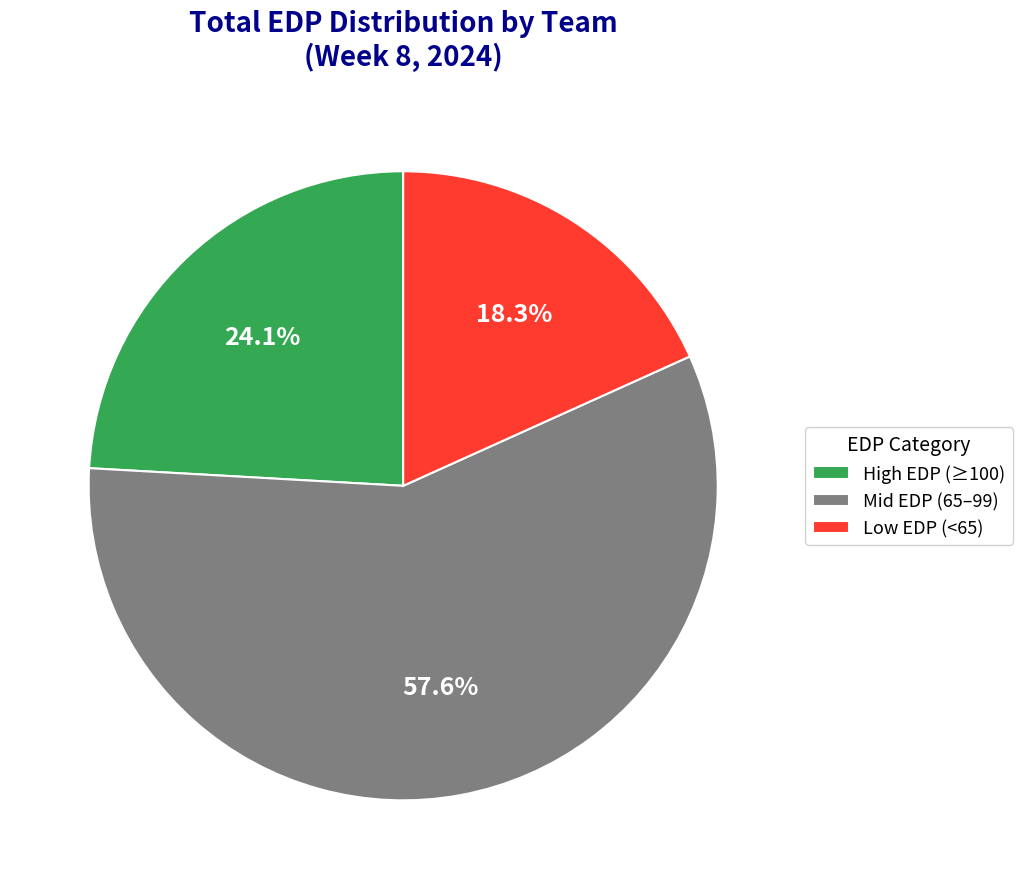

How many slices are in this pie chart?

3